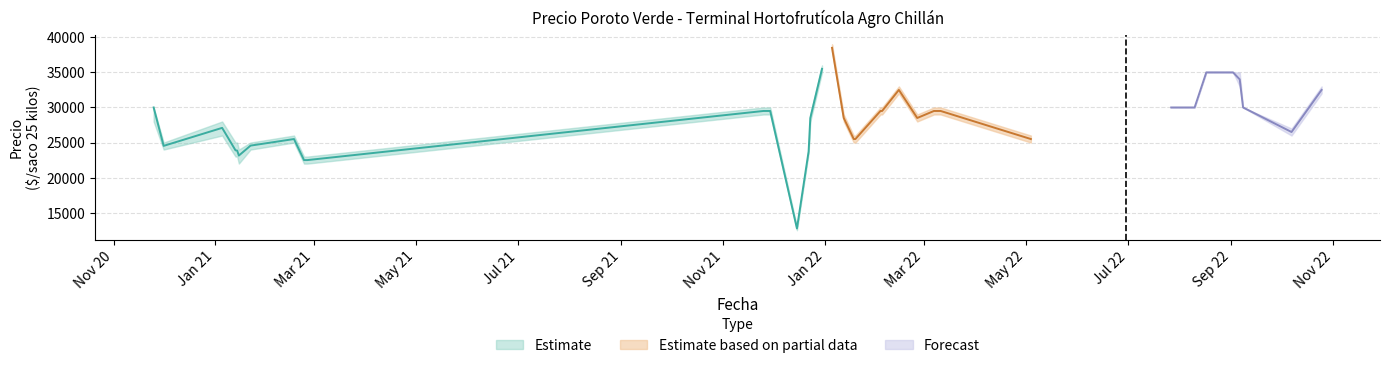

Reading right to left, what are all the values shown in this chart?

Precio promedio ponderado: 32500	26500	30000	34000	35000	35000	35000	35000	30000	30000	30000	30000	25500	29500	29500	28500	32500	29500	29500	25500	25500	28500	38500	35500	28500	23750	12750	29500	29500	22500	22500	25500	24562	23143	23857	23889	27091	24526	30000
Precio minimo: 32000	26000	30000	33000	35000	35000	35000	35000	30000	30000	30000	30000	25000	29000	29000	28000	32000	29000	29000	25000	25000	28000	38000	35000	28000	23500	12500	29000	29000	22000	22000	25000	24000	22000	23000	23000	26000	24000	28000
Precio maximo: 33000	27000	30000	35000	35000	35000	35000	35000	30000	30000	30000	30000	26000	30000	30000	29000	33000	30000	30000	26000	26000	29000	39000	36000	29000	24000	13000	30000	30000	23000	23000	26000	25000	24000	25000	25000	28000	25000	30000